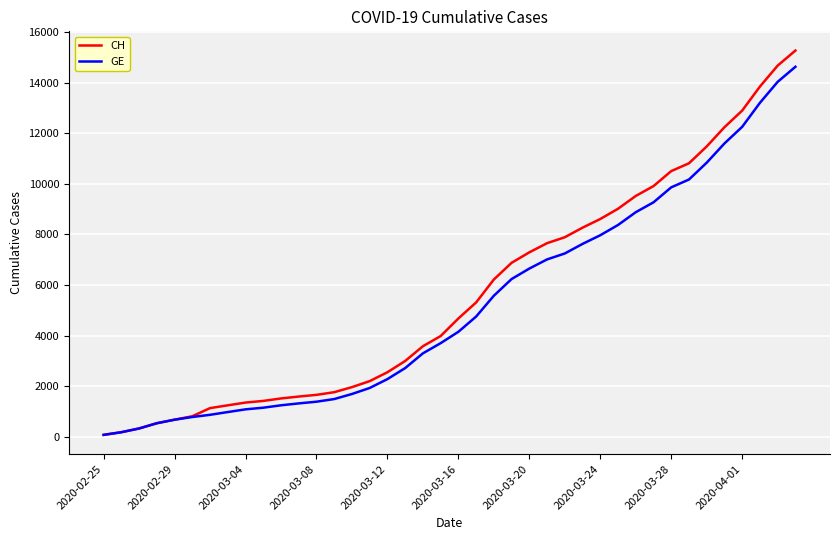

What is the maximum value for CH?

15267